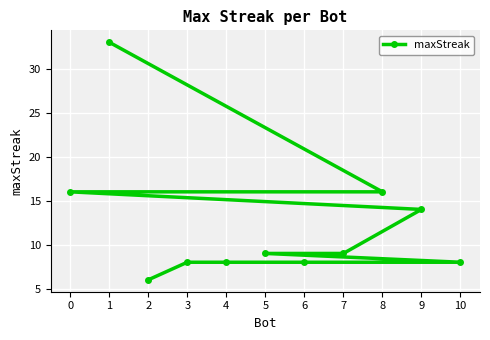

What is the sum of all values?

135